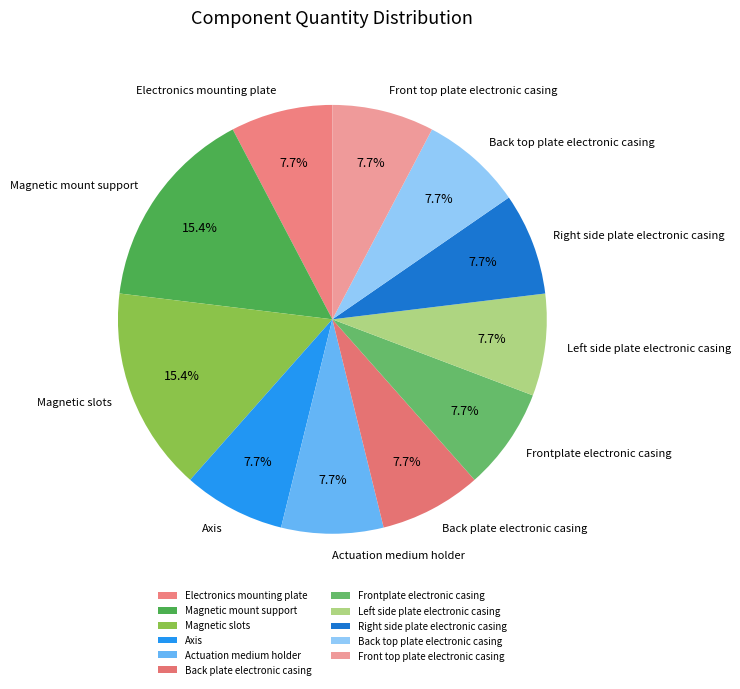

To the nearest percent, what portion does Magnetic mount support represent?

15%